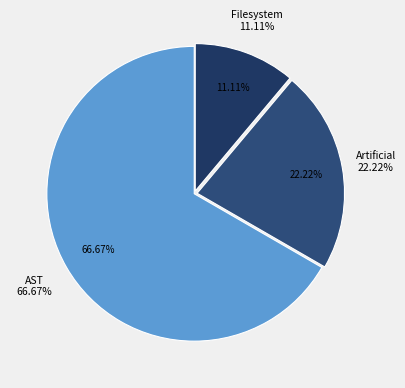

What portion of the pie excludes Artificial?

77.8%